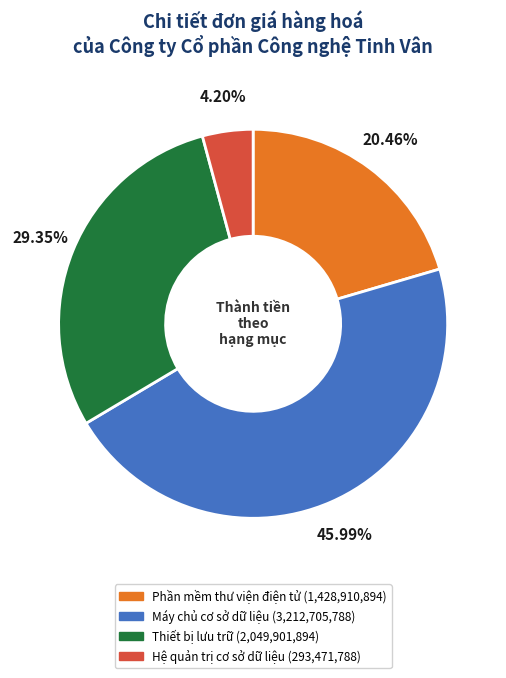

To the nearest percent, what percentage of the pie is Thiết bị lưu trữ?

29%